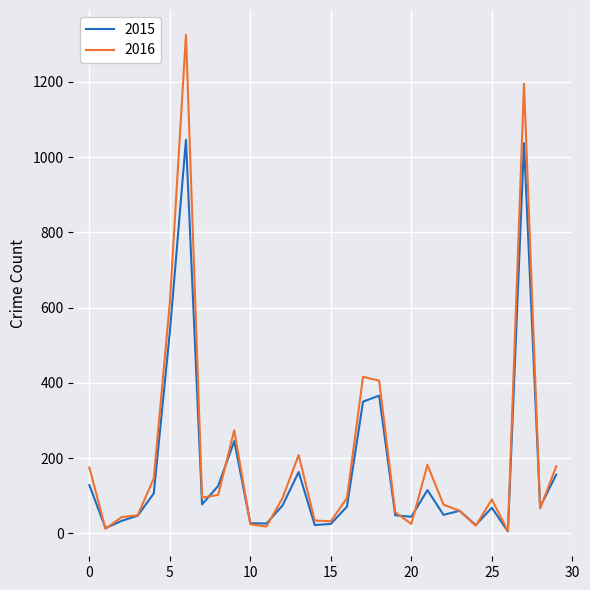

True or false: 2015 and 2016 intersect in this chart.

True